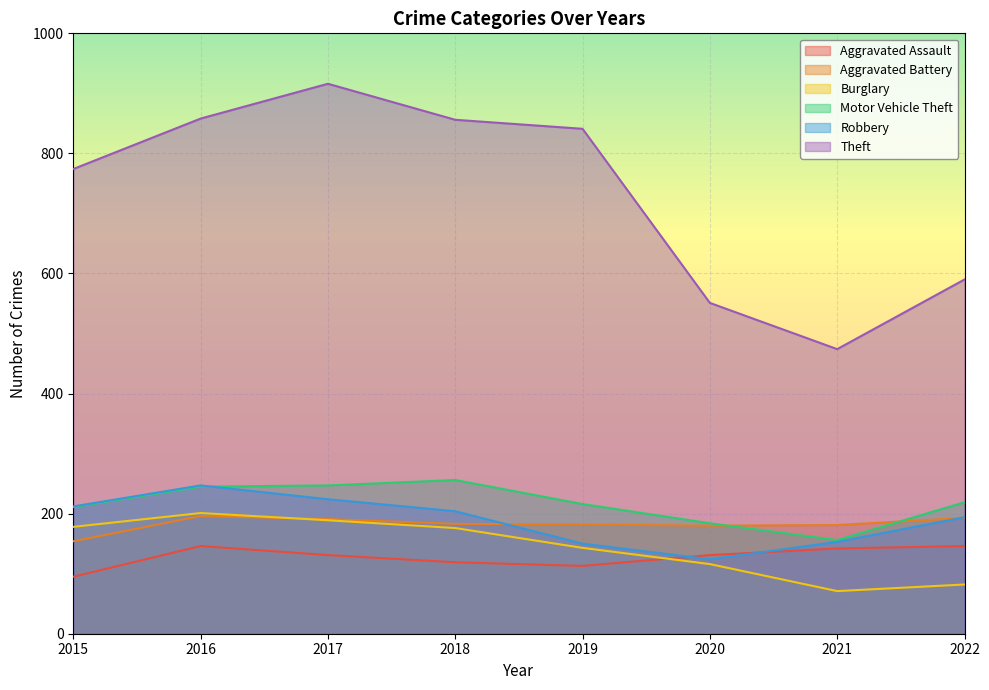

The Robbery series shows 107 at 2017. True or false?

False